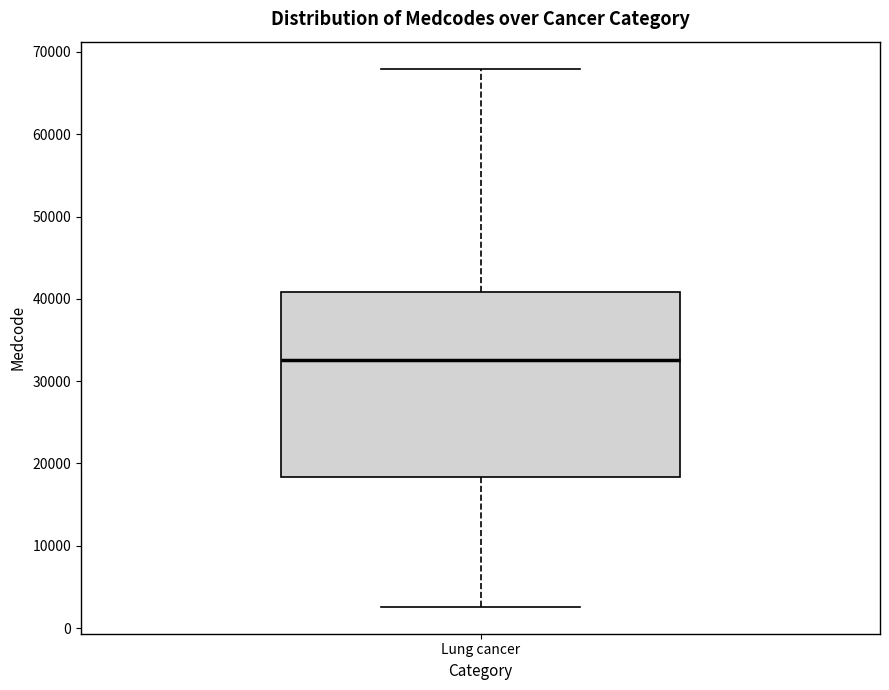

Transcribe this box plot: give where the median line is, the range the box spans, and where the two whiskers end, as read against the y-axis. The values are not printed on the chart, so give them approximately, as read against the axis.

median 33000, box 18000 to 41000, whiskers 3000 to 68000